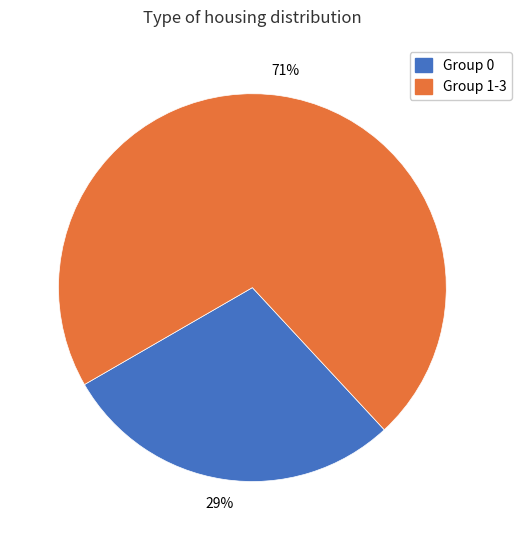

Does any single category account for the majority?

Yes